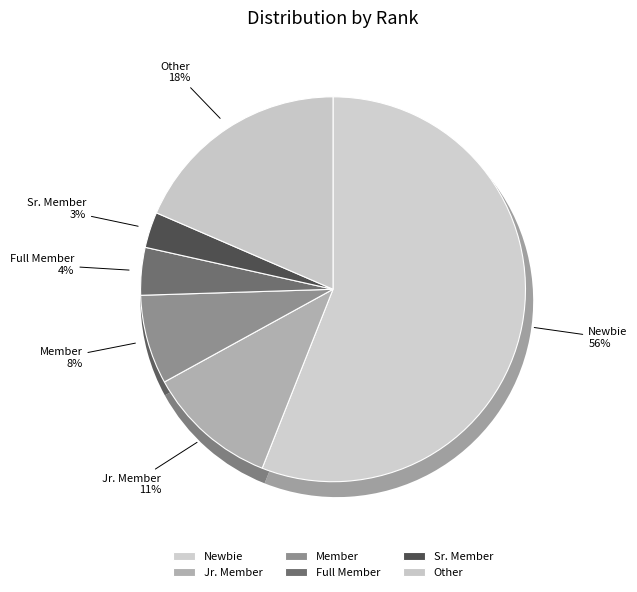

How many slices are in this pie chart?

6